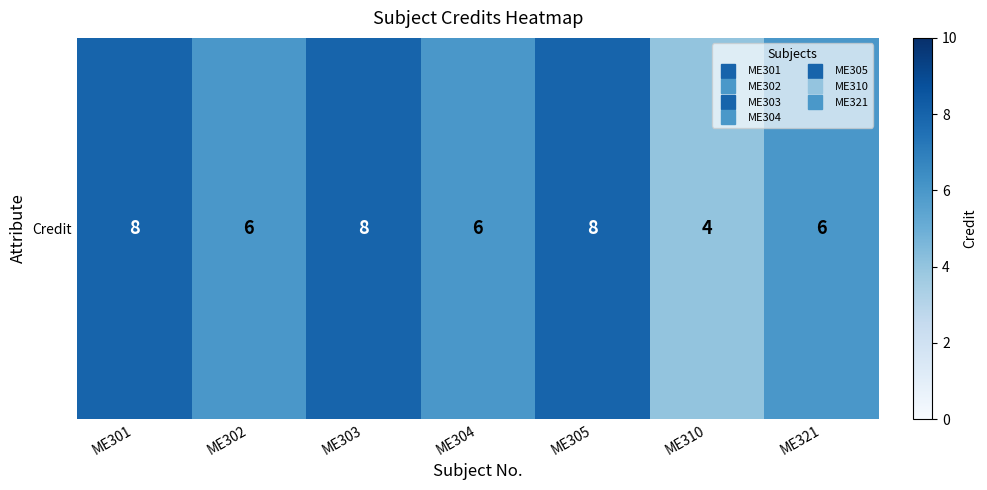

Rank the categories by value from highest to lowest.

ME301, ME303, ME305, ME302, ME304, ME321, ME310